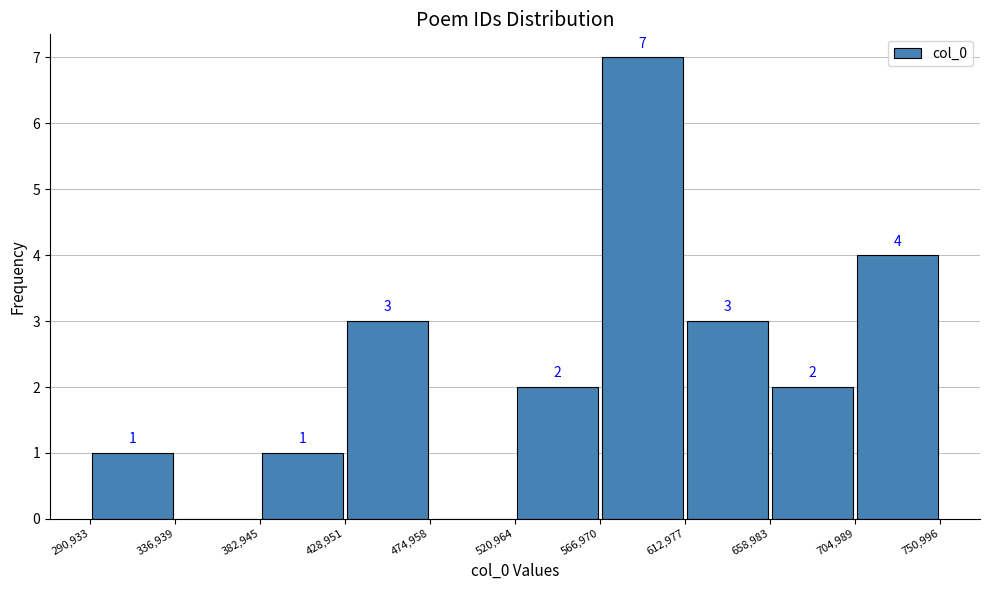

Which range on the x-axis has the tallest bar?

566,970 to 612,977